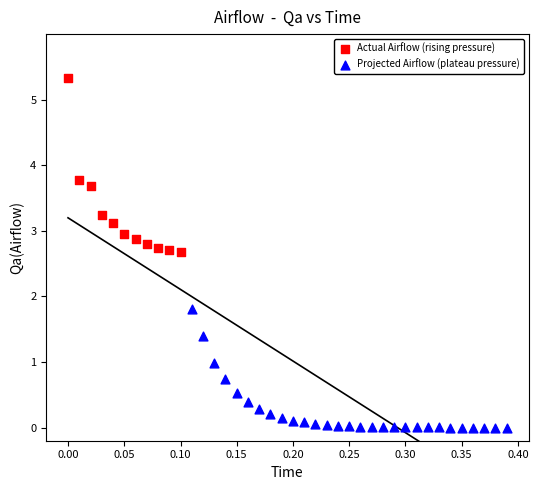

Which series reaches the minimum Y coordinate?

Projected Airflow (plateau pressure)